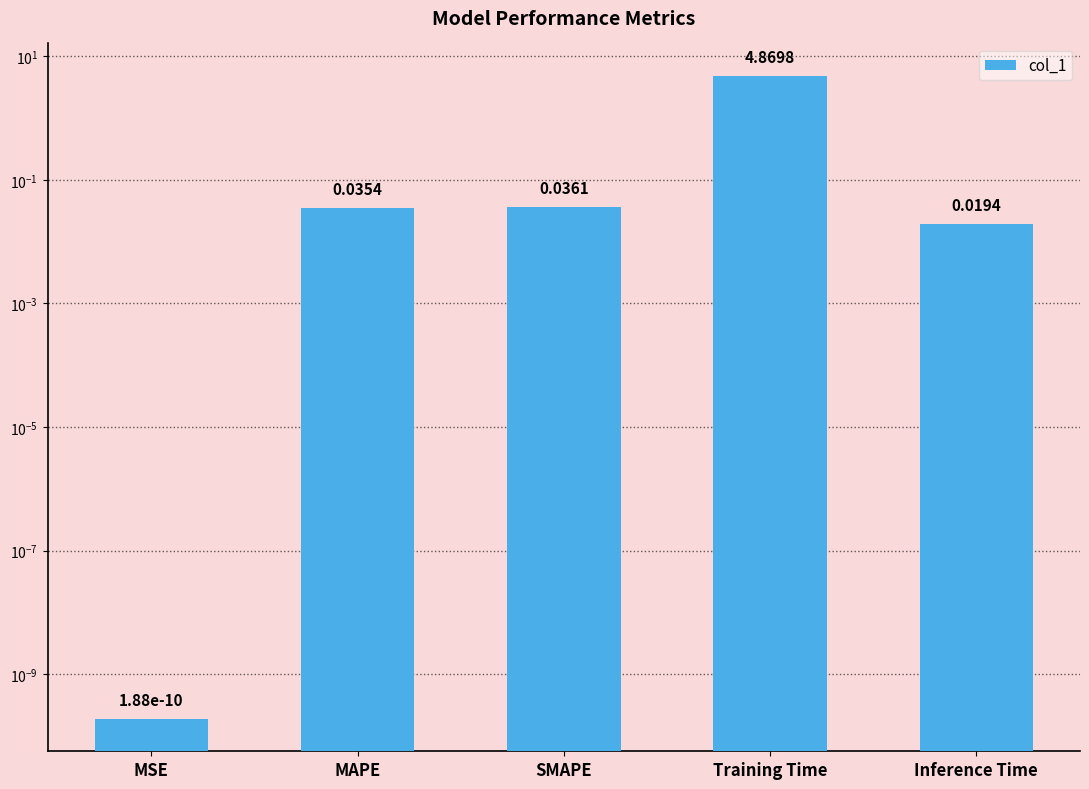

What is the sum of the values at Inference Time and MAPE?

0.1